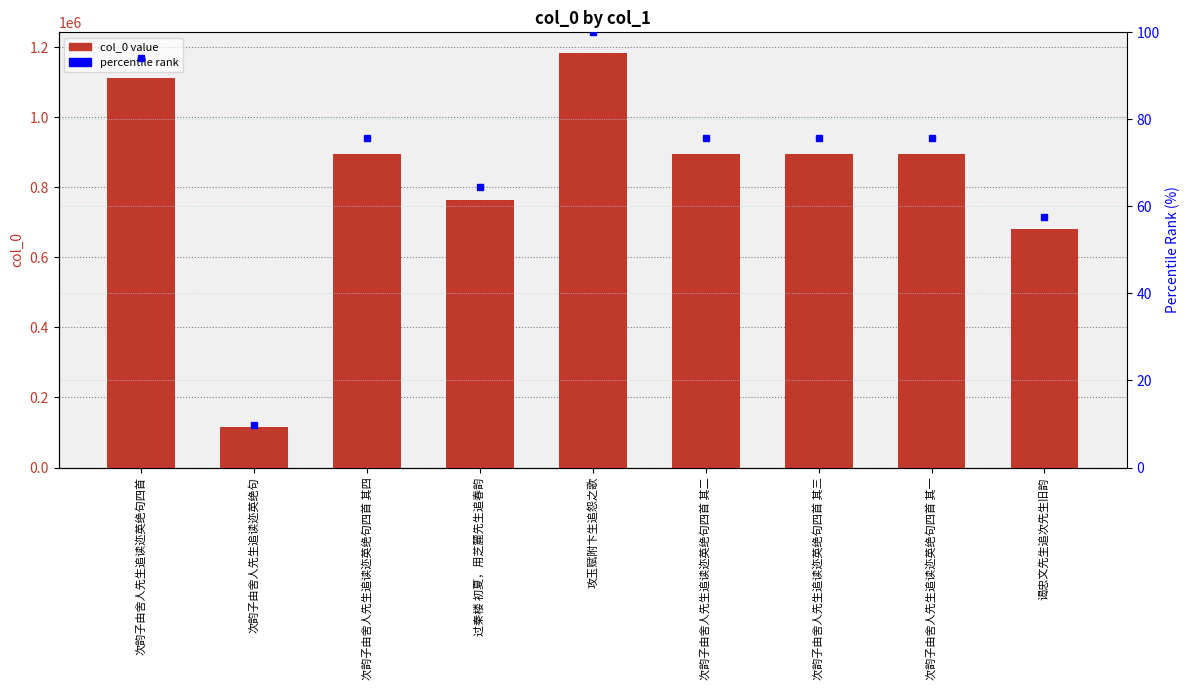

Reading right to left, what are all the values shown in this chart?

col_0: 谒忠文先生追次先生旧韵=681143.0	次韵子由舍人先生追读迩英绝句四首 其一=896309.0	次韵子由舍人先生追读迩英绝句四首 其三=896307.0	次韵子由舍人先生追读迩英绝句四首 其二=896308.0	攻玉赋附卞生追怨之歌=1183654.0	过秦楼 初夏，用芝麓先生追春韵=764320.0	次韵子由舍人先生追读迩英绝句四首 其四=896306.0	次韵子由舍人先生追读迩英绝句=115703.0	次韵子由舍人先生追读迩英绝句四首=1112714.0
percentile rank: 谒忠文先生追次先生旧韵=57.5	次韵子由舍人先生追读迩英绝句四首 其一=75.7	次韵子由舍人先生追读迩英绝句四首 其三=75.7	次韵子由舍人先生追读迩英绝句四首 其二=75.7	攻玉赋附卞生追怨之歌=100.0	过秦楼 初夏，用芝麓先生追春韵=64.6	次韵子由舍人先生追读迩英绝句四首 其四=75.7	次韵子由舍人先生追读迩英绝句=9.8	次韵子由舍人先生追读迩英绝句四首=94.0